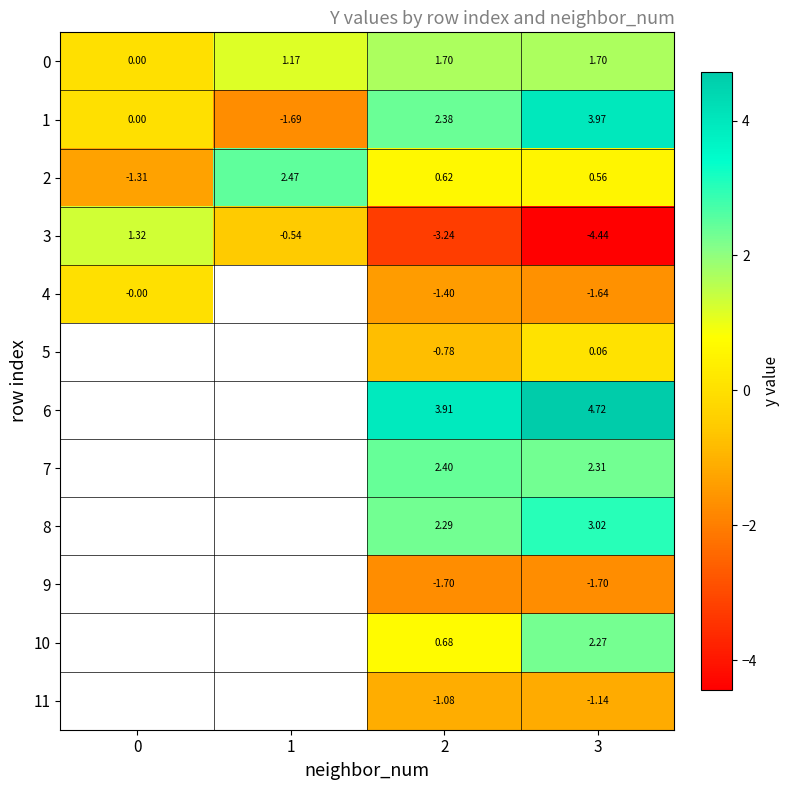

Rank the series at 3 from lowest to highest value.

3, 9, 4, 11, 5, 2, 0, 10, 7, 8, 1, 6